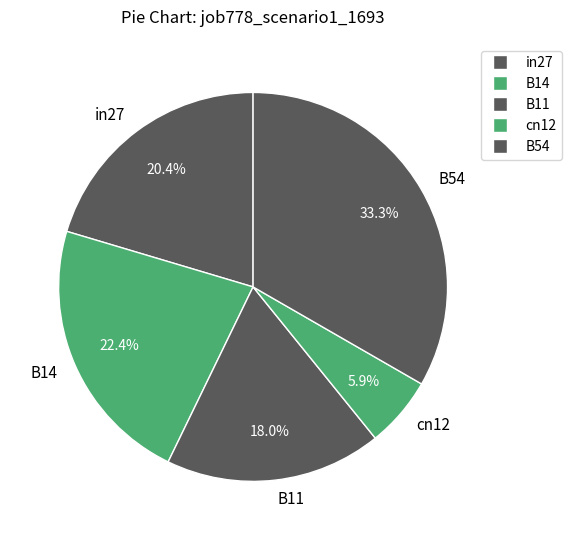

Is it true that cn12 is 21% of the pie?

False